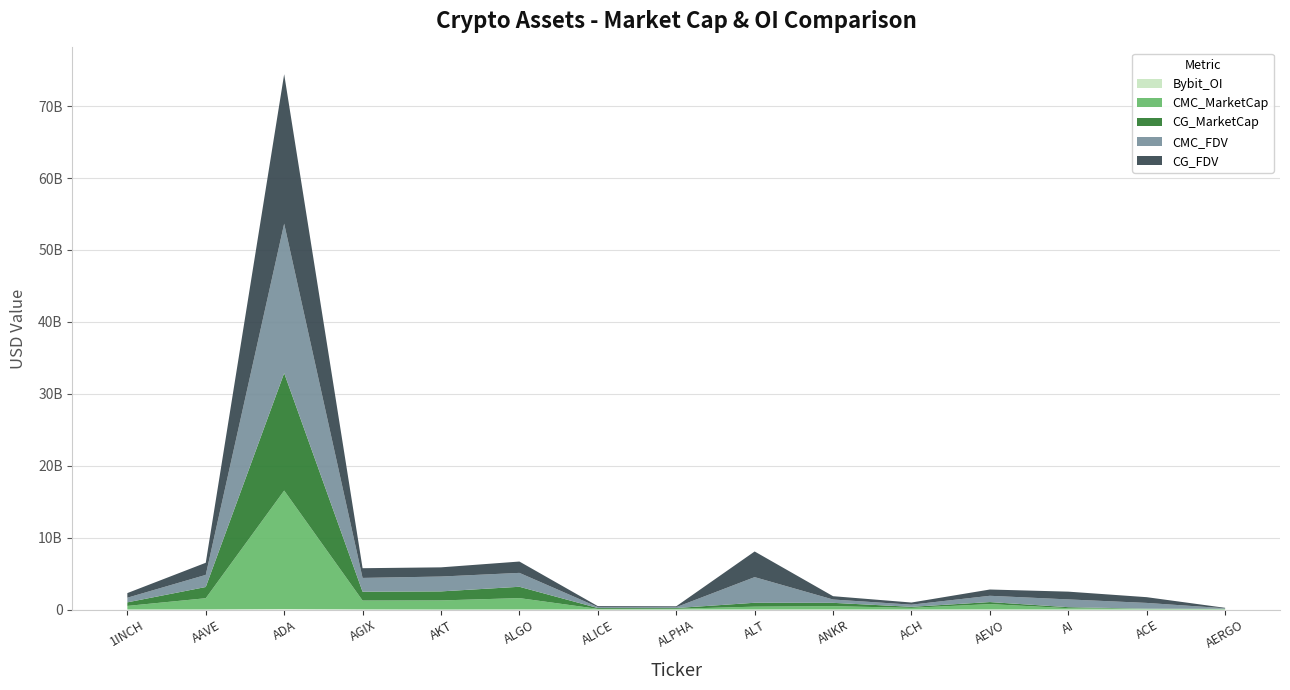

Reading left to right, transcribe all the data shown in this chart.

Bybit_OI: 1INCH=5014370	AAVE=11609570	ADA=59745972	AGIX=19326775	AKT=0	ALGO=10951846	ALICE=2620259	ALPHA=1432729	ALT=7206388	ANKR=7999377	ACH=1676901	AEVO=16120320	AI=3655402	ACE=2228238	AERGO=1051042
CMC_MarketCap: 1INCH=497351694	AAVE=1560842268	ADA=16481713564	AGIX=1230276482	AKT=1265318277	ALGO=1577702711	ALICE=89452657	ALPHA=104389473	ALT=392110307	ANKR=462053878	ACH=229460656	AEVO=741521174	AI=184656941	ACE=119380937	AERGO=56296362
CG_MarketCap: 1INCH=497200724	AAVE=1560103980	ADA=16331993103	AGIX=1229414477	AKT=1257126553	ALGO=1576263227	ALICE=118653565	ALPHA=104297563	ALT=542356704	ANKR=461904145	ACH=147392022	AEVO=281693355	AI=140309451	ACE=0	AERGO=55802599
CMC_FDV: 1INCH=643922988	AAVE=1685272517	ADA=20781566841	AGIX=1917175982	AKT=2065202951	ALGO=1932170664	ALICE=131715899	ALPHA=119987900	ALT=3564639150	ANKR=462053878	ACH=298215748	AEVO=872377852	AI=1079470673	ACE=798788399	AERGO=63254340
CG_FDV: 1INCH=643727527	AAVE=1684475269	ADA=20780743654	AGIX=1350142651	AKT=1278422751	ALGO=1576263255	ALICE=131837295	ALPHA=119882257	ALT=3566181068	ANKR=461904145	ACH=298141653	AEVO=872243516	AI=1079303471	ACE=798140208	AERGO=62699550